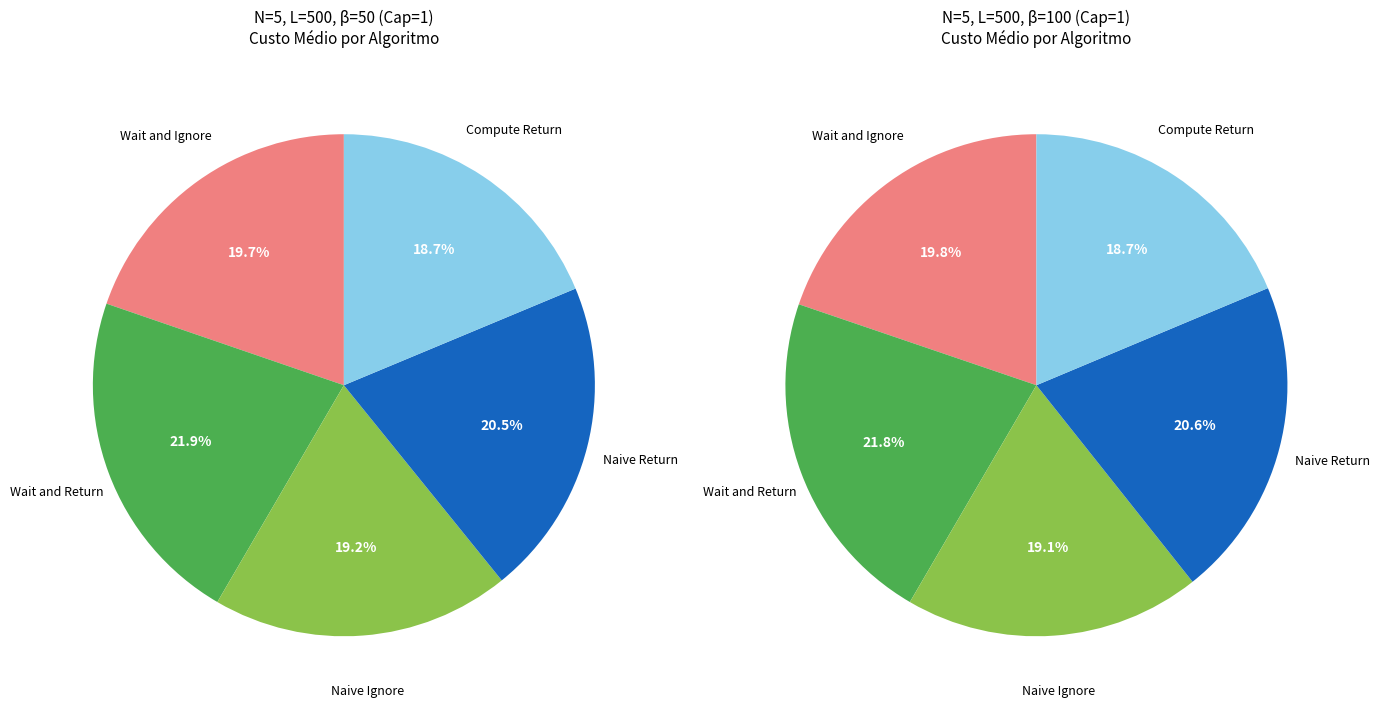

What is the change in value from Wait and Return to Naive Ignore?

-839.2